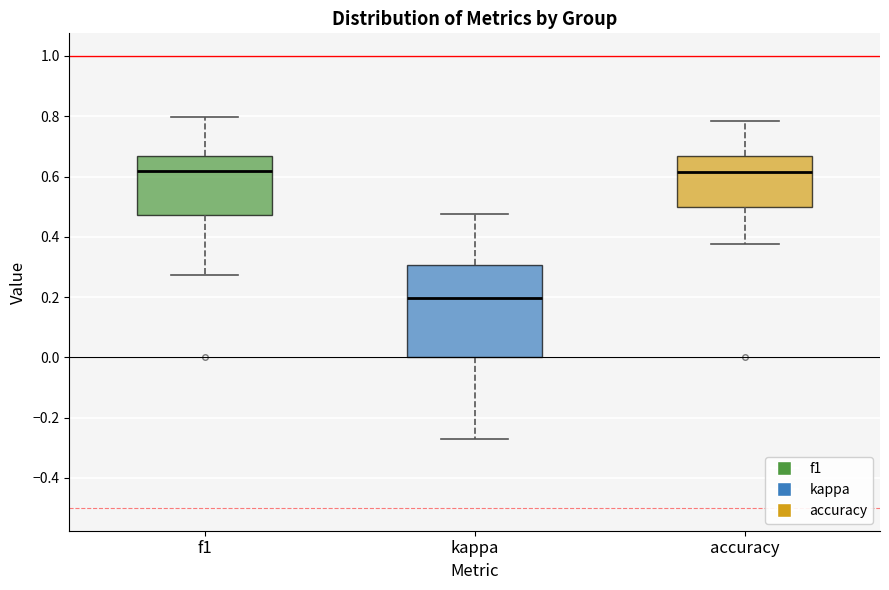

Reading left to right, transcribe this box plot: for each box, give where its median line is, the range the box spans, and where its two whiskers end, as read against the y-axis. The values are not printed on the chart, so give them approximately, as read against the axis.

f1: median 0.62, box 0.48 to 0.66, whiskers 0.28 to 0.80
kappa: median 0.20, box 0.00 to 0.30, whiskers -0.26 to 0.48
accuracy: median 0.62, box 0.50 to 0.66, whiskers 0.38 to 0.78